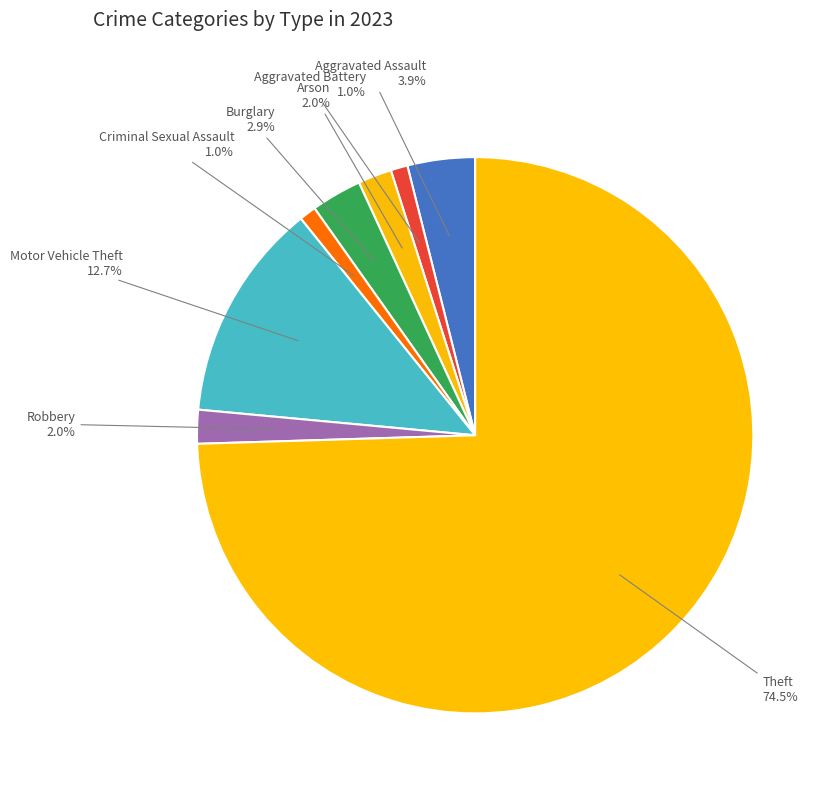

Which slice is the largest?

Theft